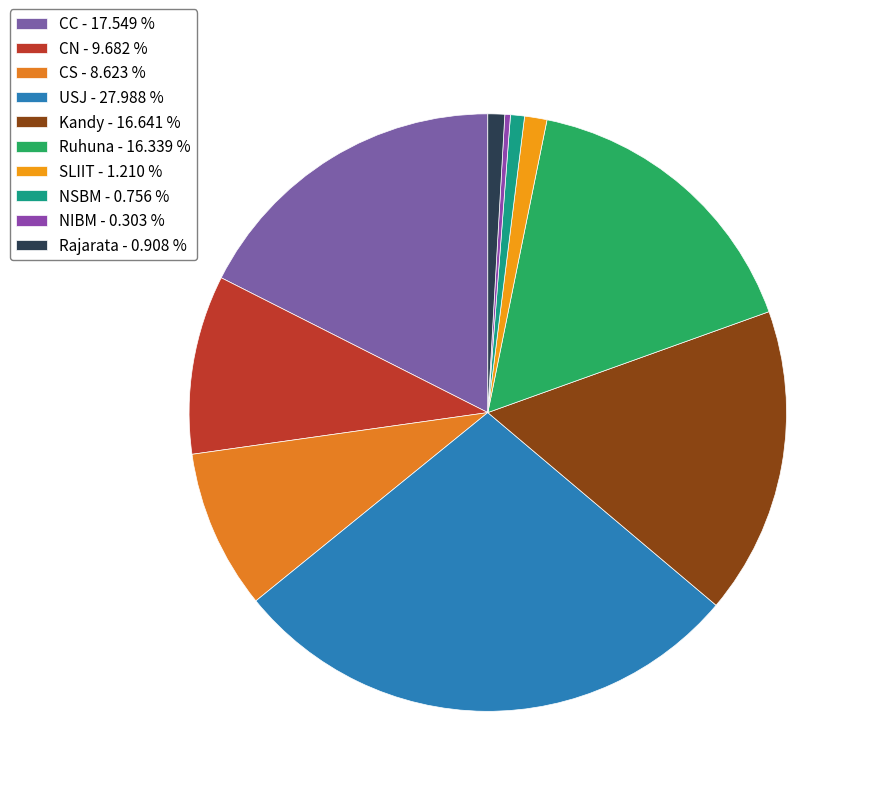

How many segments does this pie chart have?

10